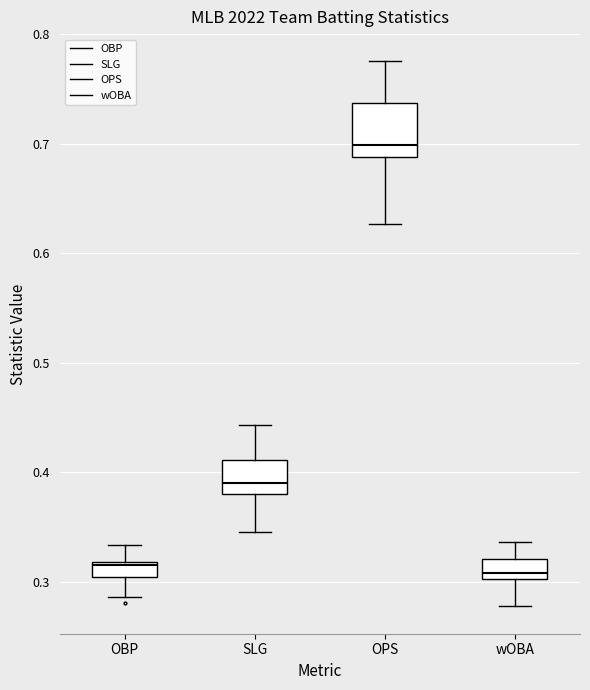

Which box is the tallest, from its lower edge to its upper edge?

OPS